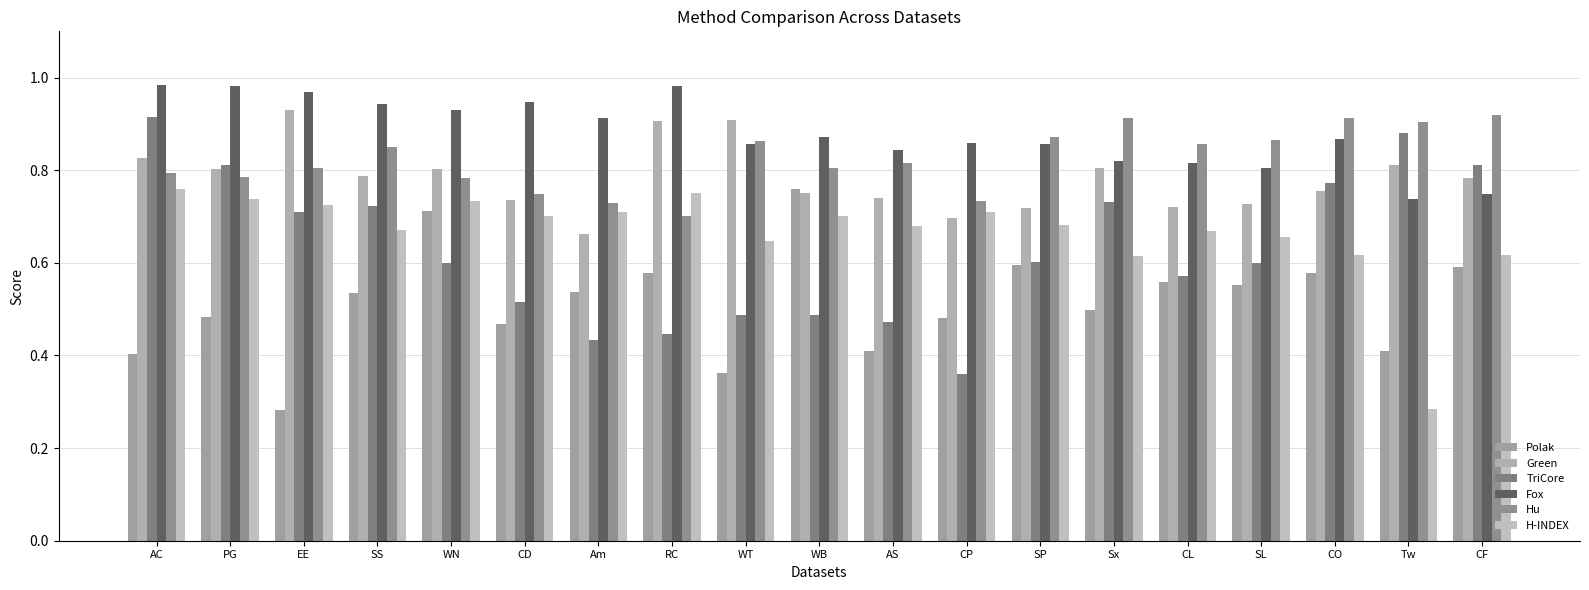

What are all the series names shown in the legend?

Polak, Green, TriCore, Fox, Hu, H-INDEX